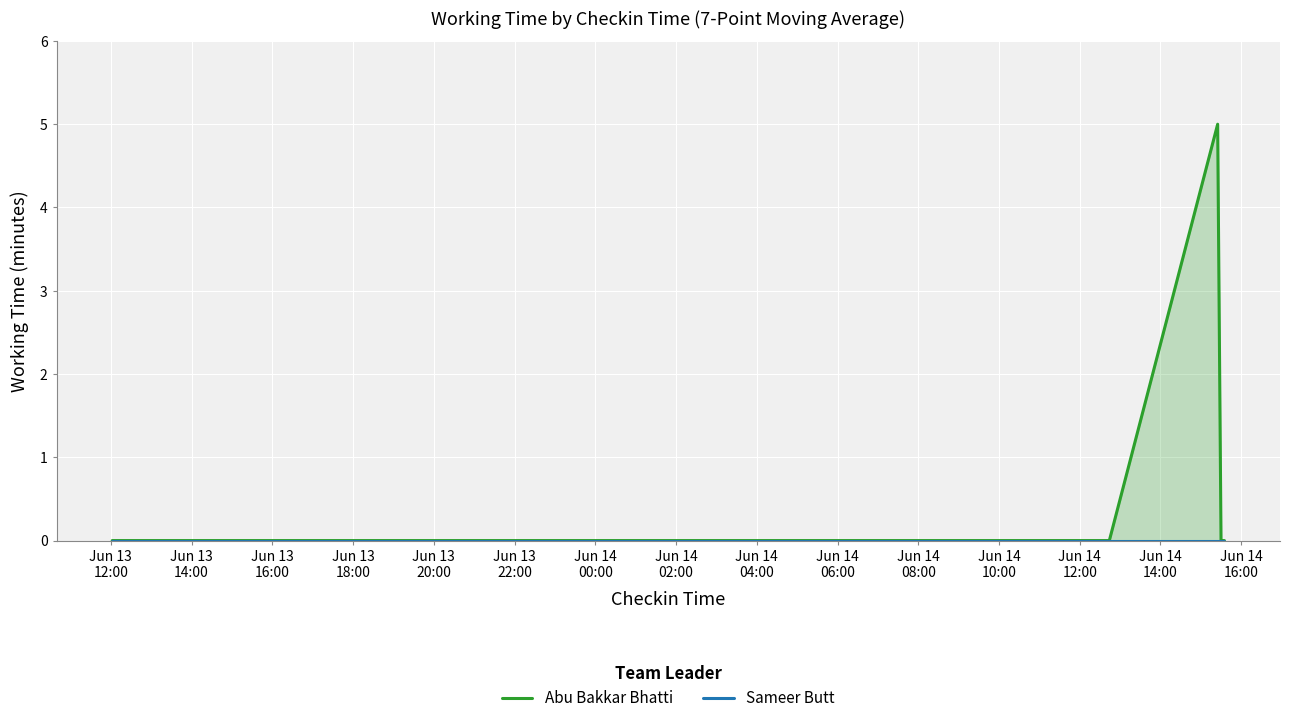

Reading left to right, transcribe all the data shown in this chart.

Abu Bakkar Bhatti: 0	0	0	0	0	0	0	5	0	0
Sameer Butt: 0	0	0	0	0	0	0	0	0	0